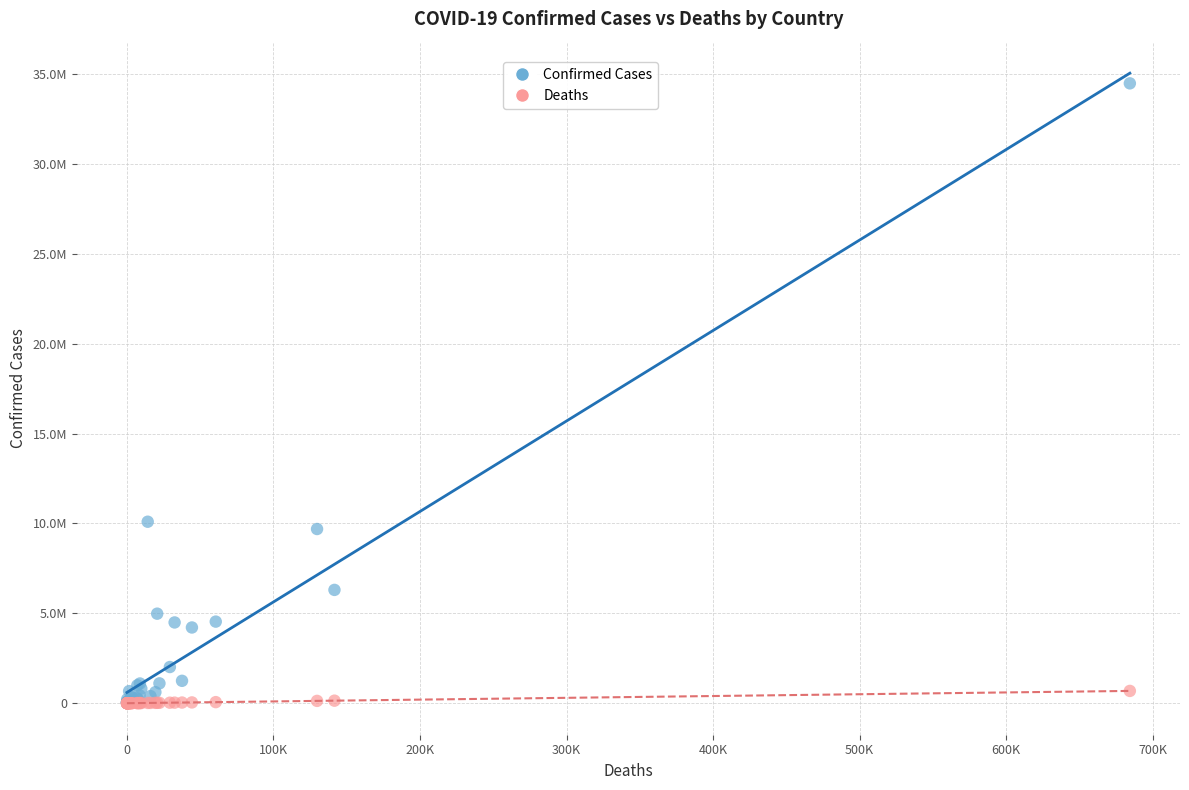

What are all the series names shown in the legend?

Confirmed Cases, Deaths